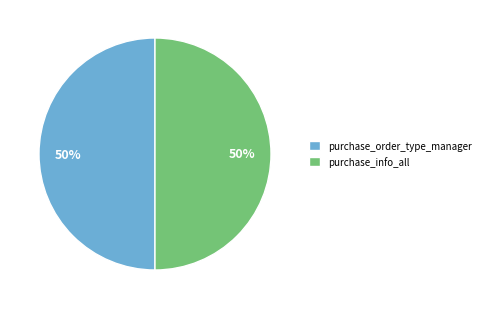

Approximately how many times larger is the value at purchase_order_type_manager compared to purchase_info_all?

1.0